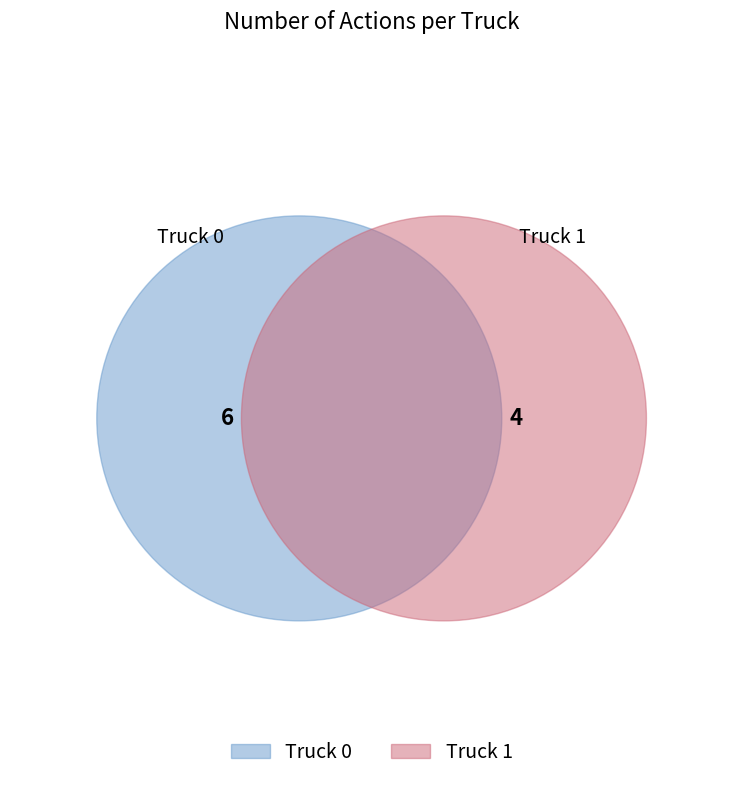

Does Truck 1 represent more than half of the total?

No